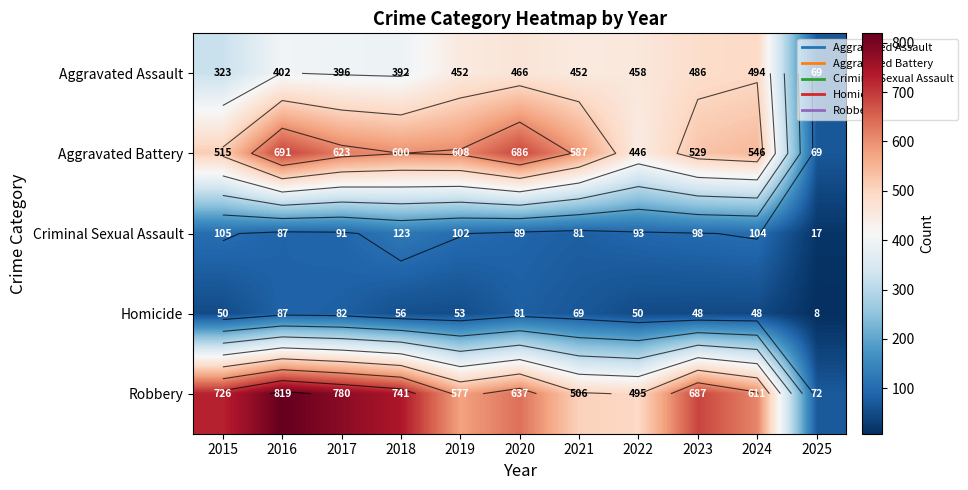

At which category does the chart reach its peak across all series?

2016